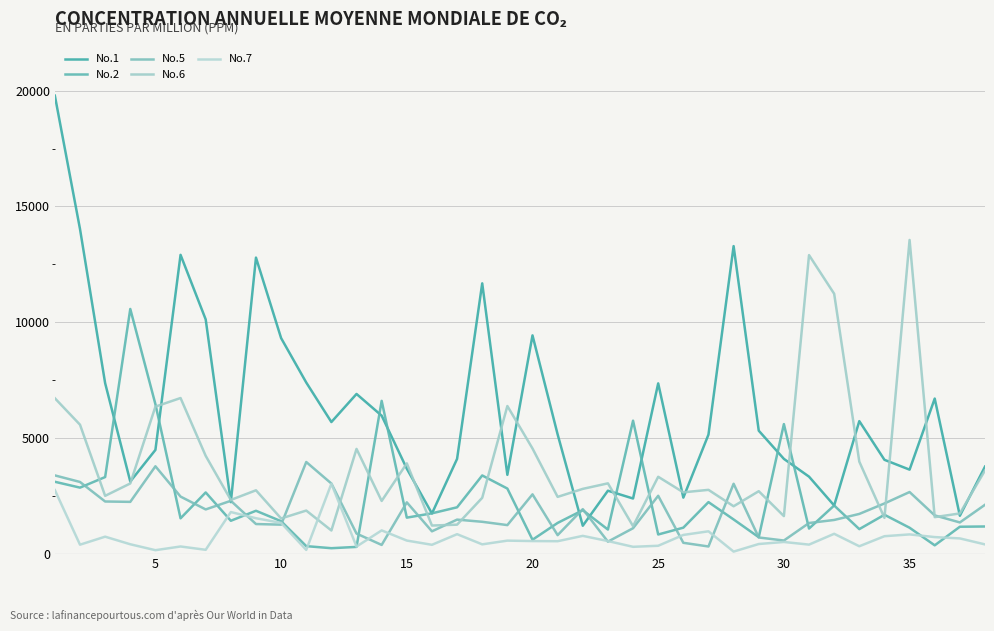

What is the average value of the No.2 series?

2272